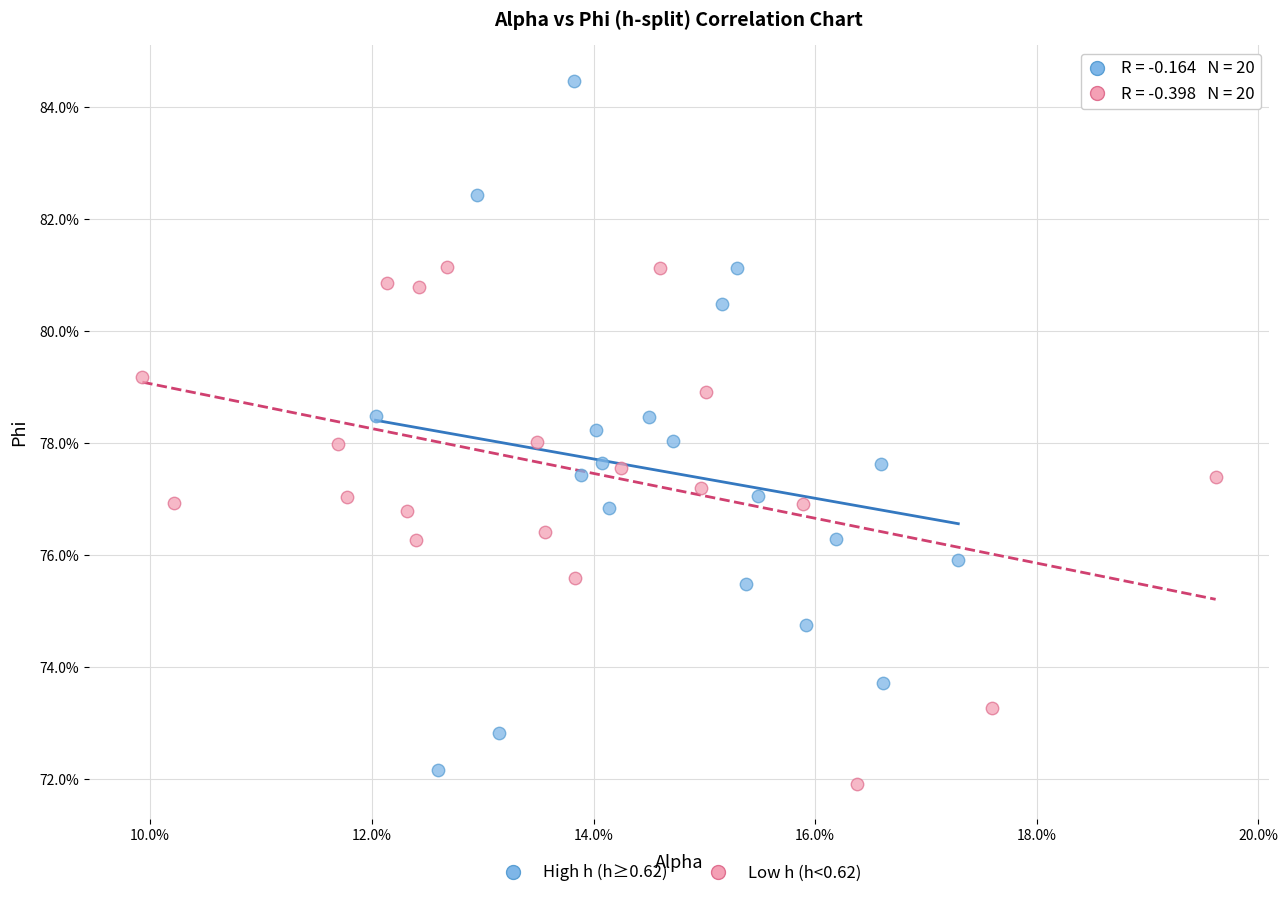

Which series has the largest Y range (max minus min)?

High h (h≥0.62)